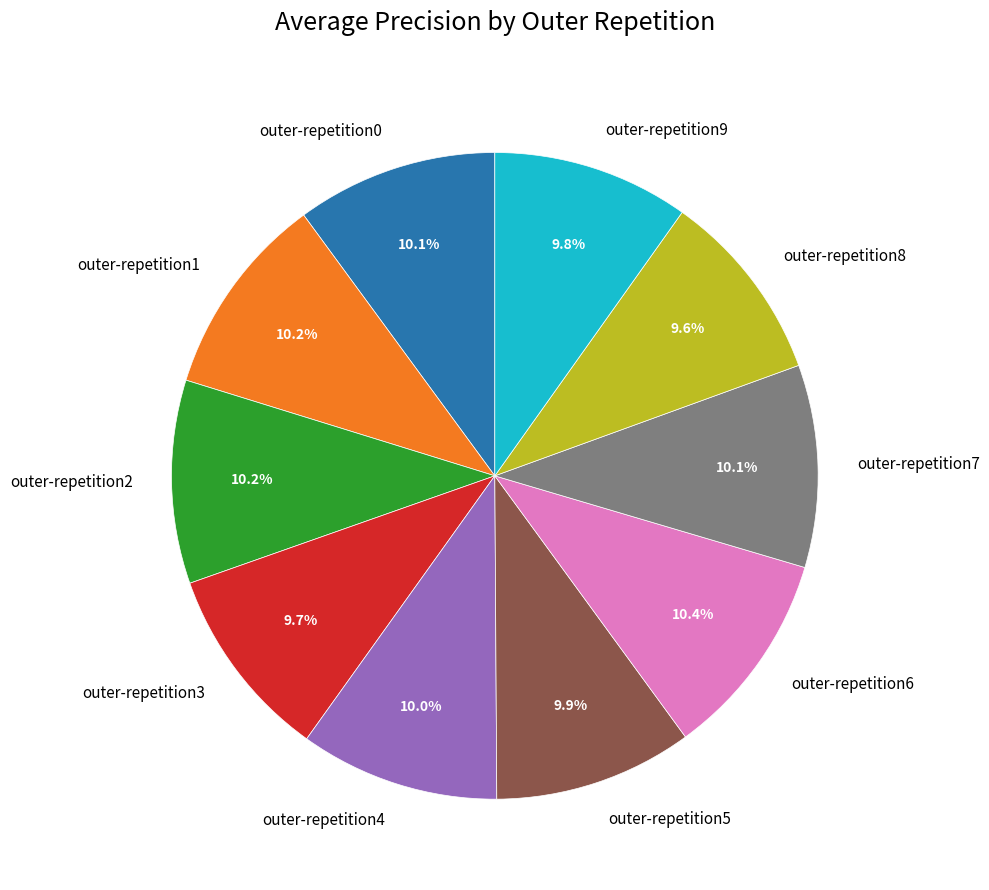

How much of the chart is everything except outer-repetition3?

90.3%